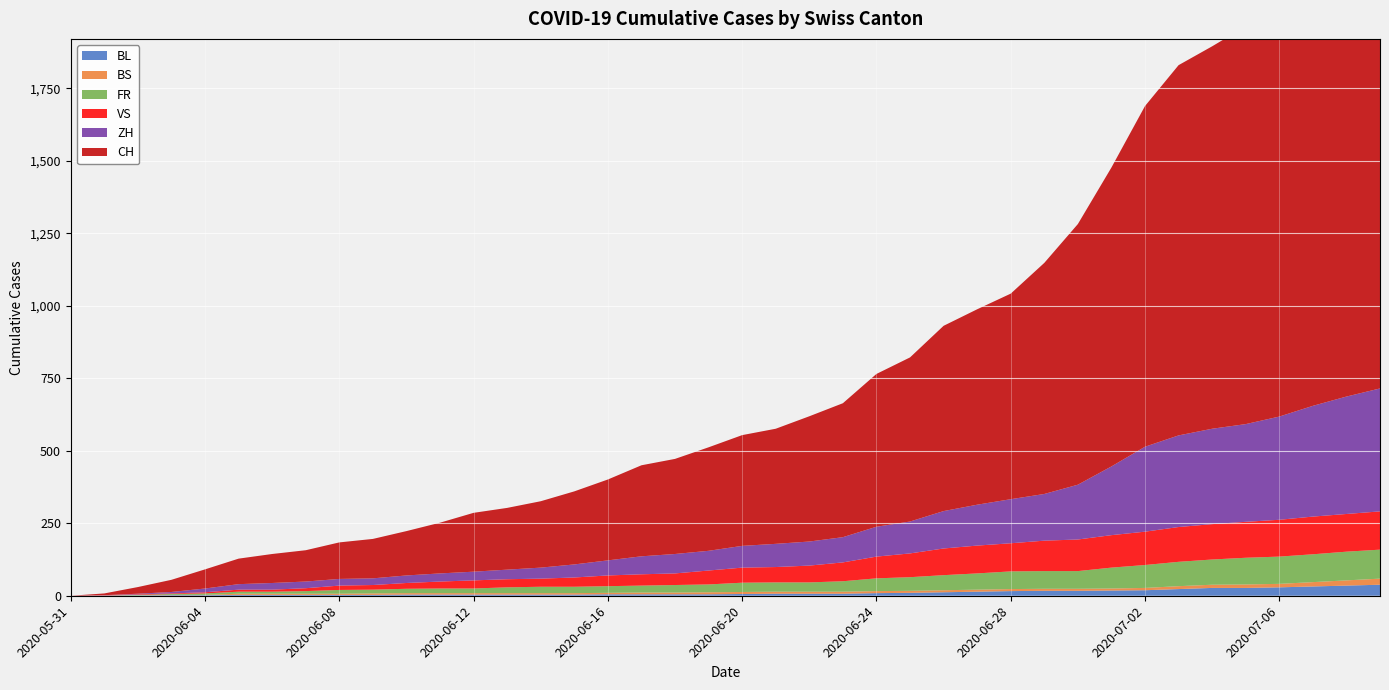

Reading right to left, list all the values displayed in this chart.

BL: 38	35	32	29	27	27	23	19	18	17	17	16	14	12	10	9	7	7	7	6	5	5	5	5	4	4	4	4	4	4	3	3	3	3	3	2	2	1	1	0
BS: 21	18	15	12	12	11	10	8	7	7	7	7	7	7	7	7	7	7	7	7	7	6	6	5	5	5	5	5	5	5	5	4	4	4	4	1	1	0	0	0
FR: 100	99	96	94	92	87	84	79	72	61	61	61	56	52	47	44	36	32	32	32	27	26	24	23	22	22	20	16	16	15	13	13	9	7	7	5	3	2	0	0
VS: 132	130	130	127	124	122	120	115	112	109	105	97	96	92	82	75	65	58	53	52	48	40	39	37	32	28	28	28	24	20	16	15	10	7	7	4	2	2	1	0
ZH: 424	405	382	356	337	329	316	293	237	189	161	152	141	129	110	103	87	83	80	75	68	67	62	52	45	38	33	30	28	26	23	23	23	23	19	13	5	2	0	0
CH: 1746	1654	1553	1461	1372	1319	1277	1175	1031	899	797	709	674	639	566	527	462	432	397	382	357	328	314	279	252	229	213	203	175	153	136	126	108	100	88	66	42	23	6	0